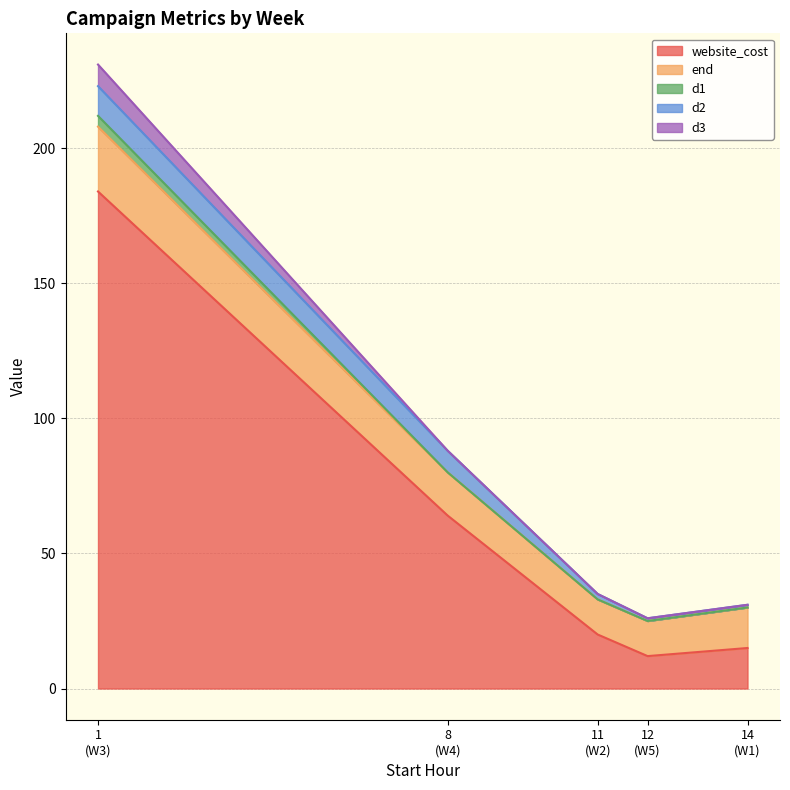

Rank the series at W4 from highest to lowest value.

website_cost, end, d2, d1, d3